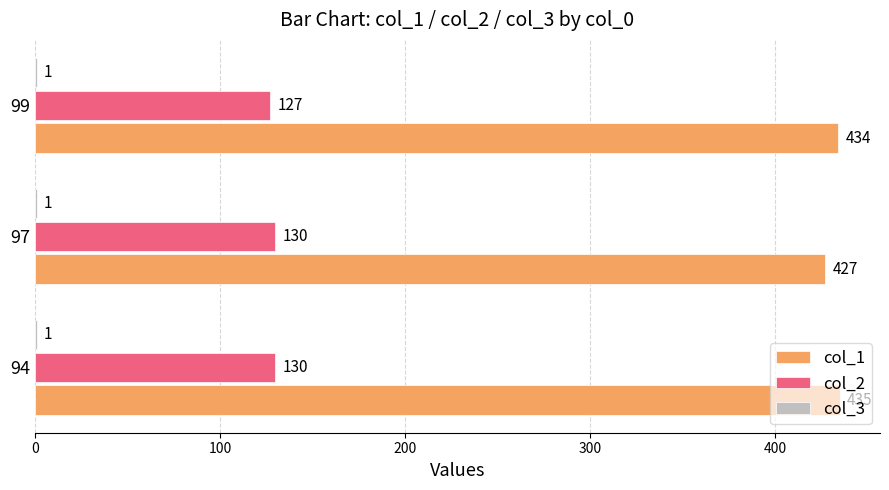

How many series are shown in this chart?

3